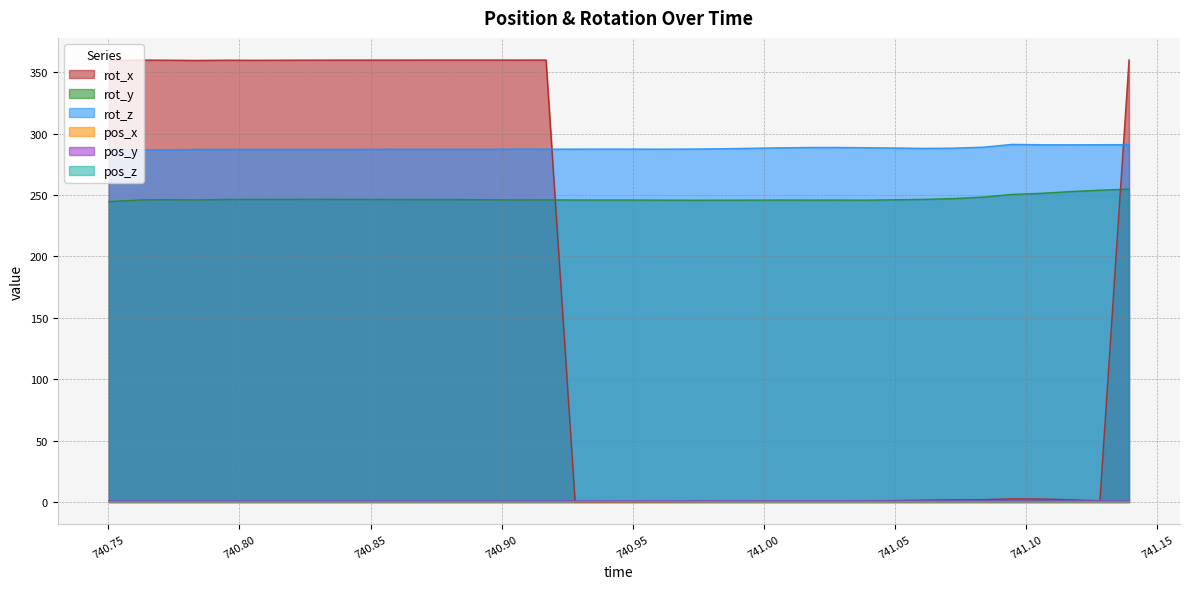

True or false: rot_y and rot_x intersect in this chart.

True